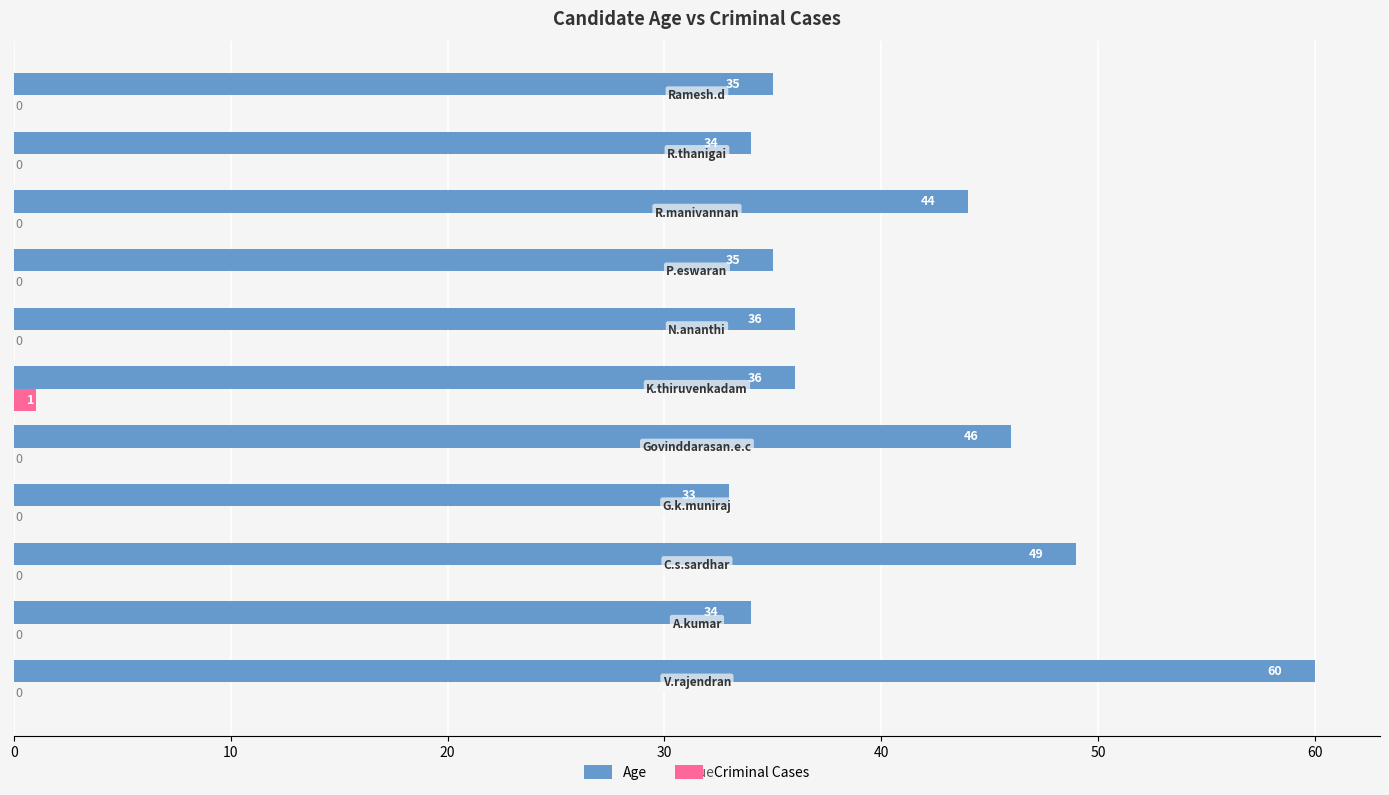

Which series has the largest total across all categories?

Age